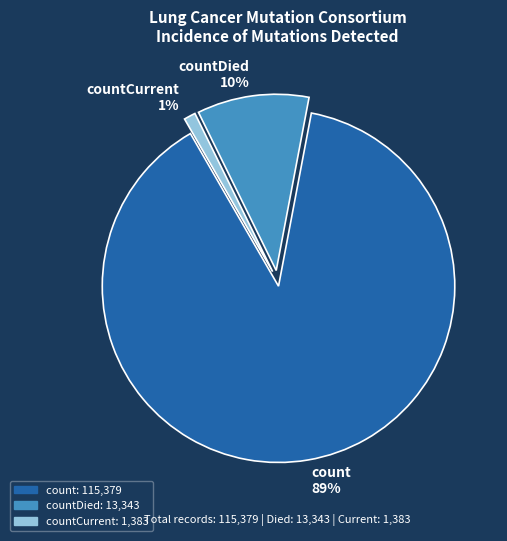

Does any single category account for the majority?

Yes